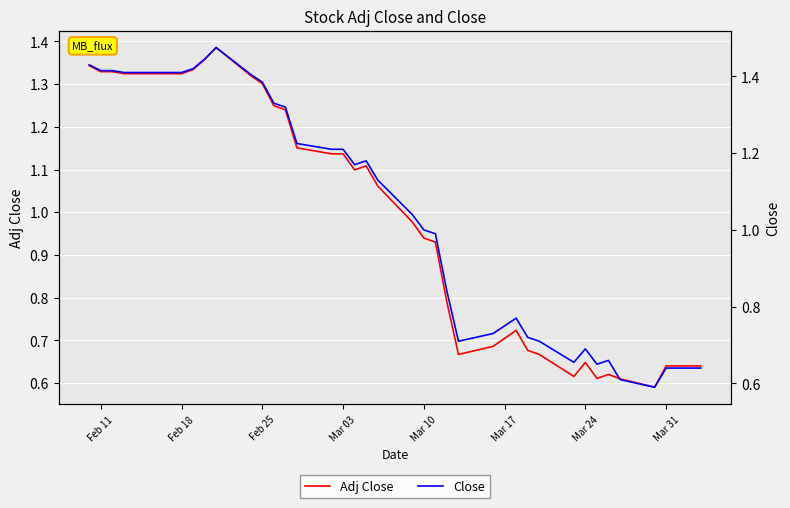

How many values in the Adj Close series exceed 1?

20